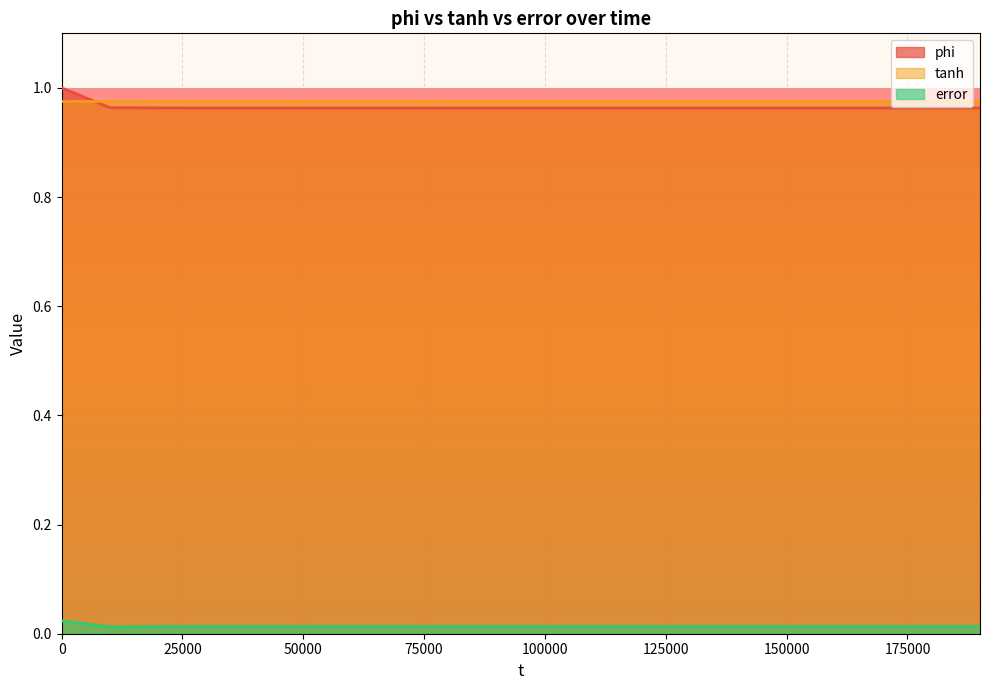

How many error values are between 0 and 1?

20